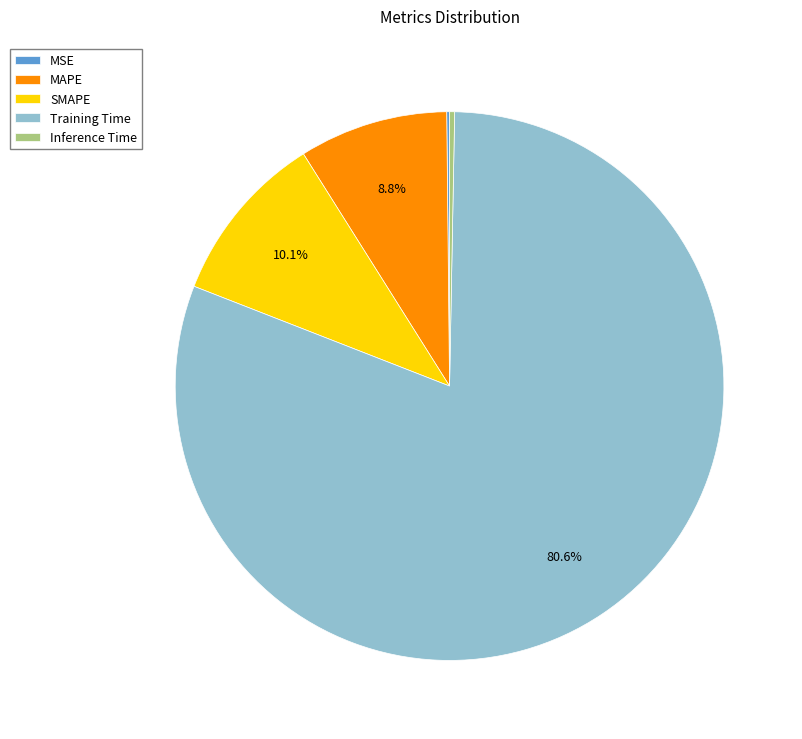

What is the largest slice in the pie chart?

Training Time